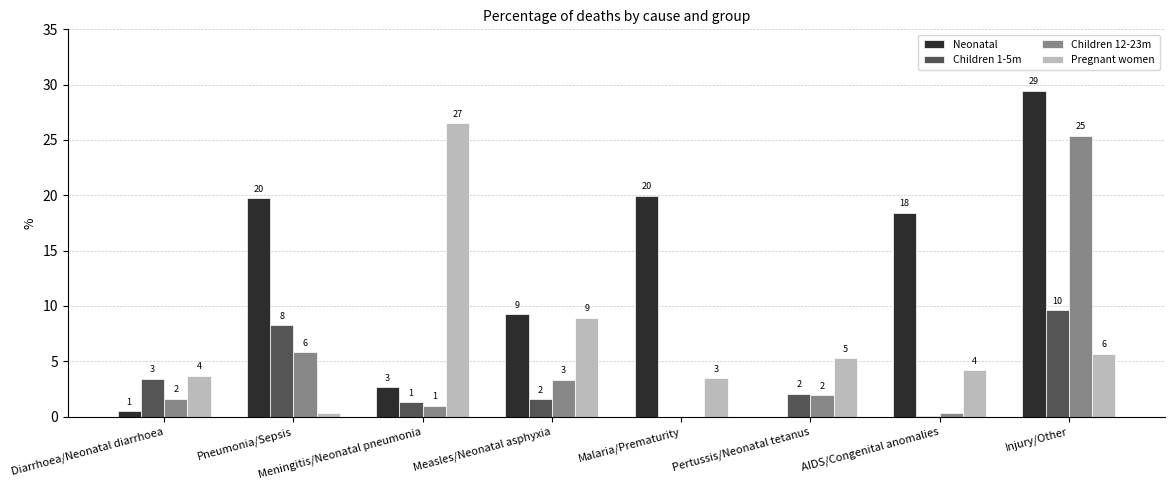

What are all the series names shown in the legend?

Neonatal, Children 1-5m, Children 12-23m, Pregnant women